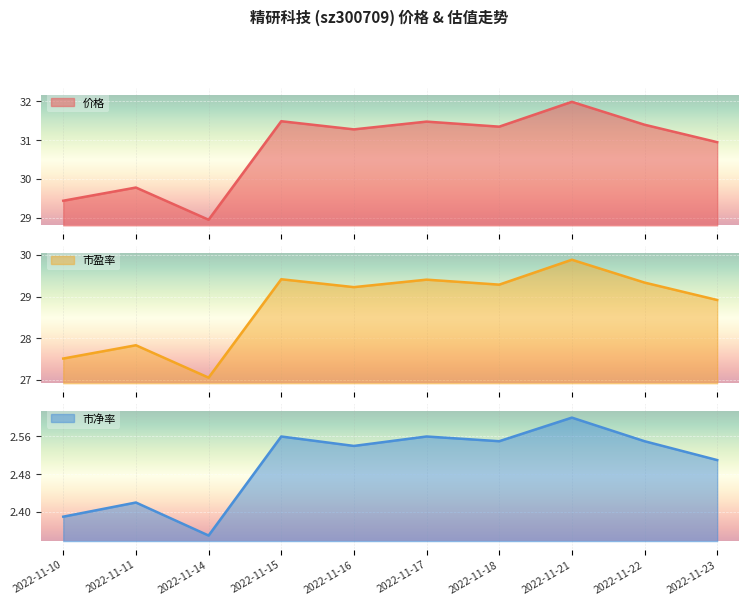

What is the sum of all 市盈率 values?

287.9